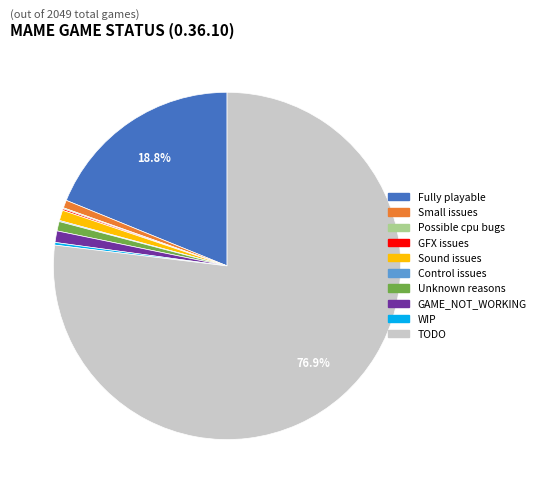

Which category has the biggest portion of the pie?

TODO